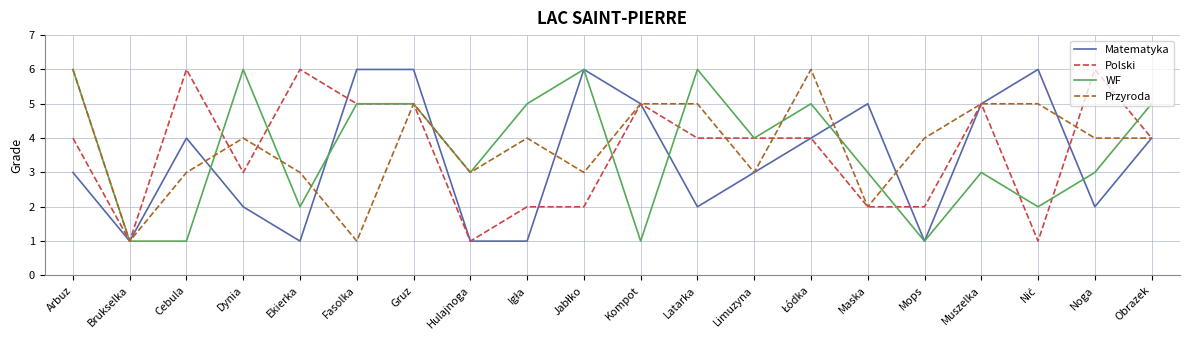

Which series ends up on top after the final intersection of Przyroda and WF?

WF